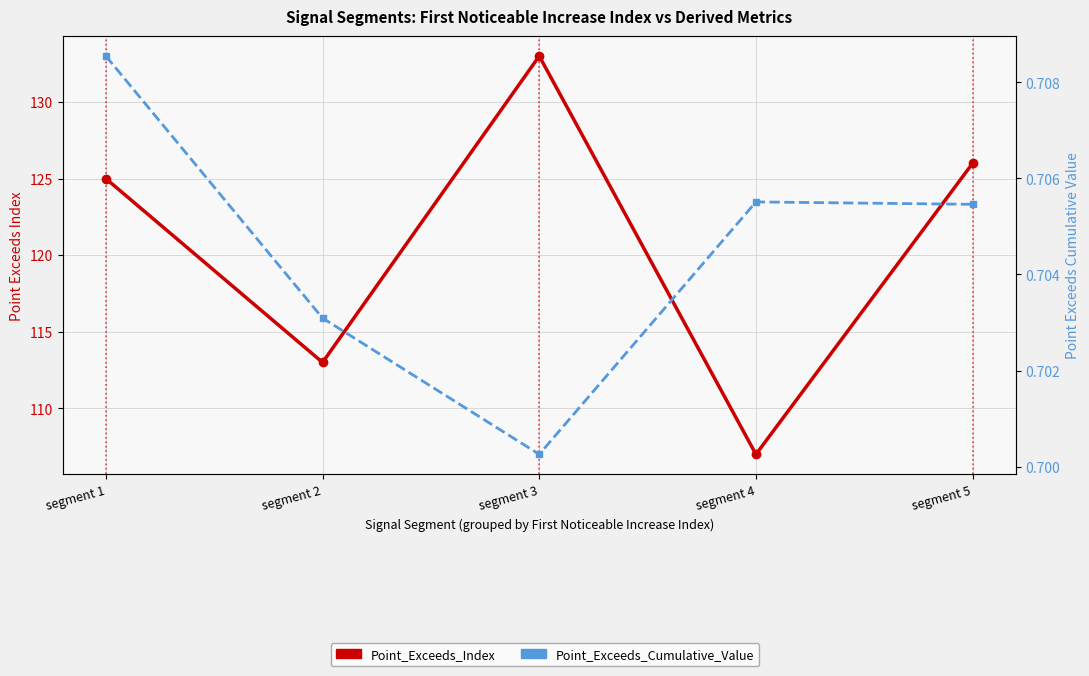

True or false: Point_Exceeds_Index has a value of 107.0 at segment 4.

True